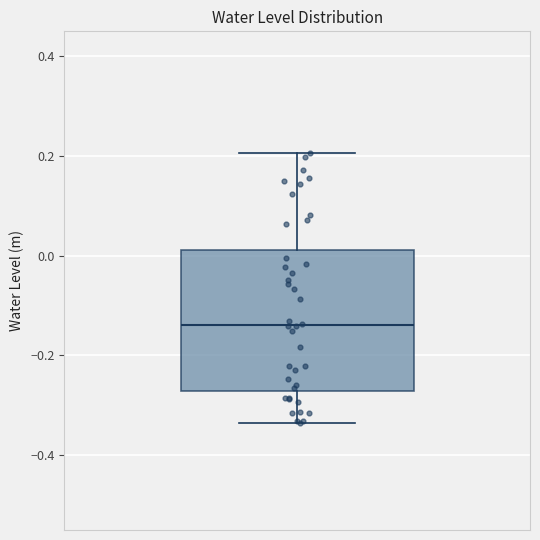

Where does the median line of the box sit on the y-axis? The values are not printed on the chart, so give them approximately, as read against the axis.

-0.14